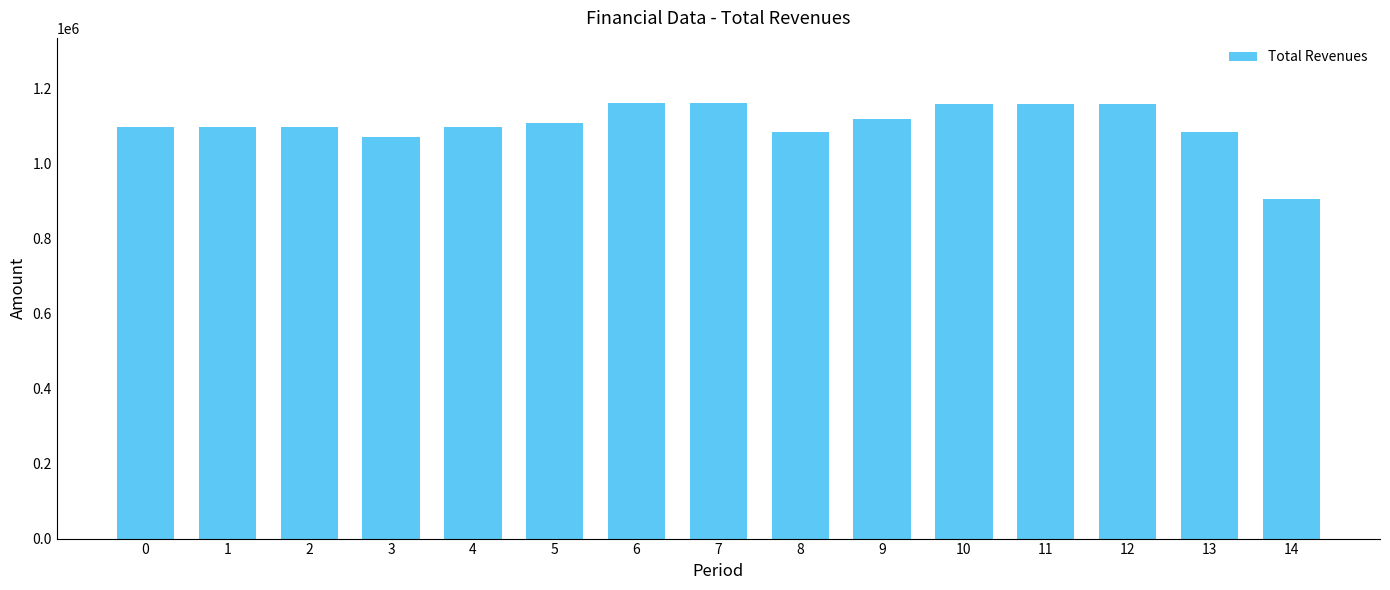

Count the number of data series in this chart.

1